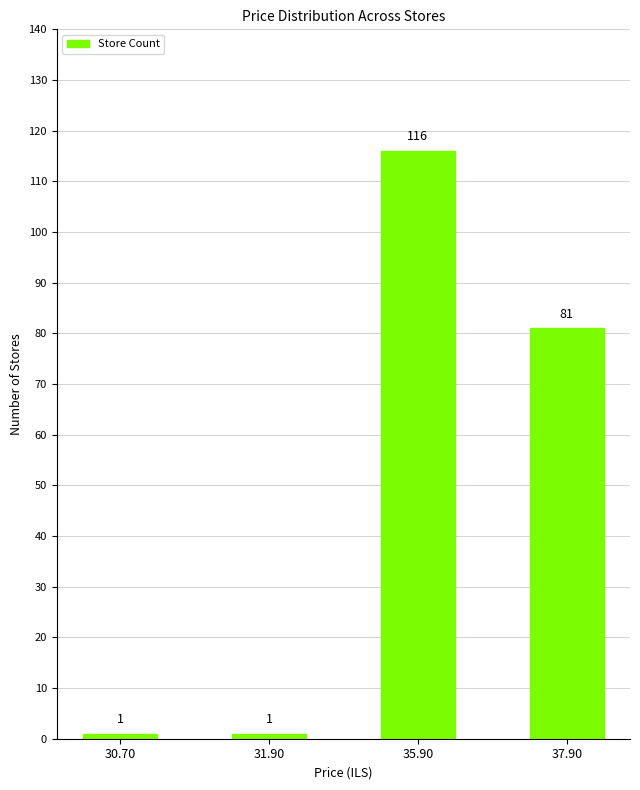

What position from the right is 37.90?

1